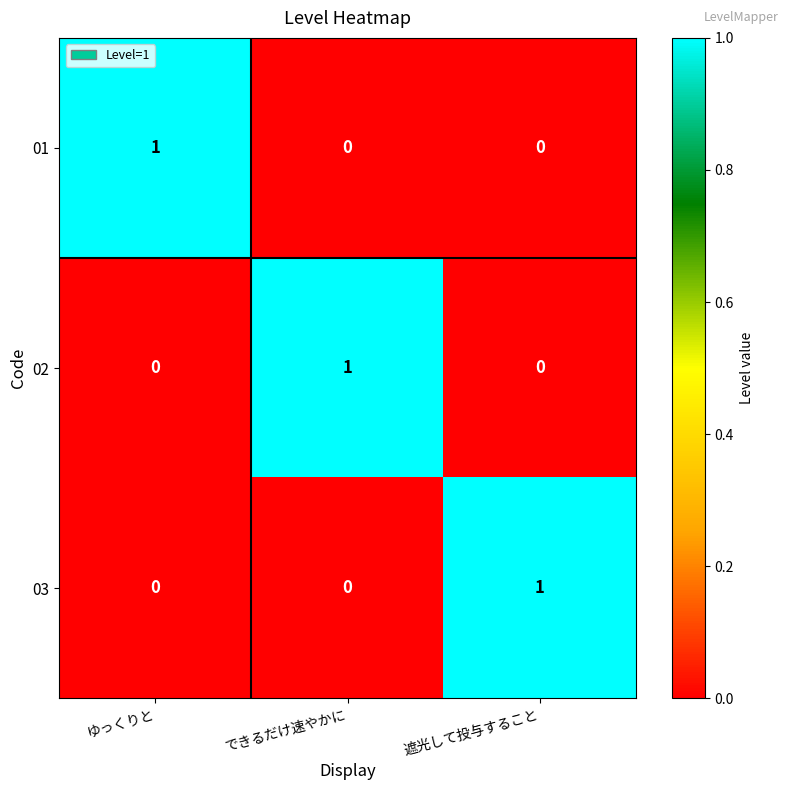

At how many categories does at least one series exceed 0?

3